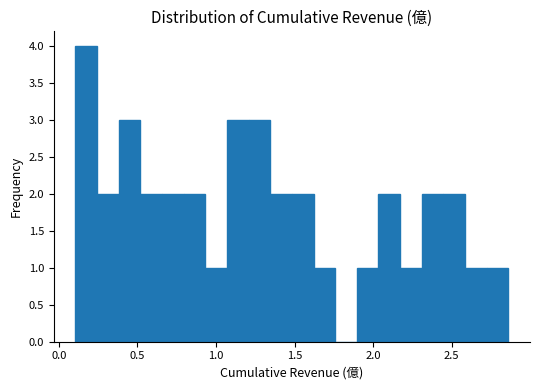

Around what value on the x-axis is the tallest bar? Give the approximate position of its centre, as read against the axis.

0.15